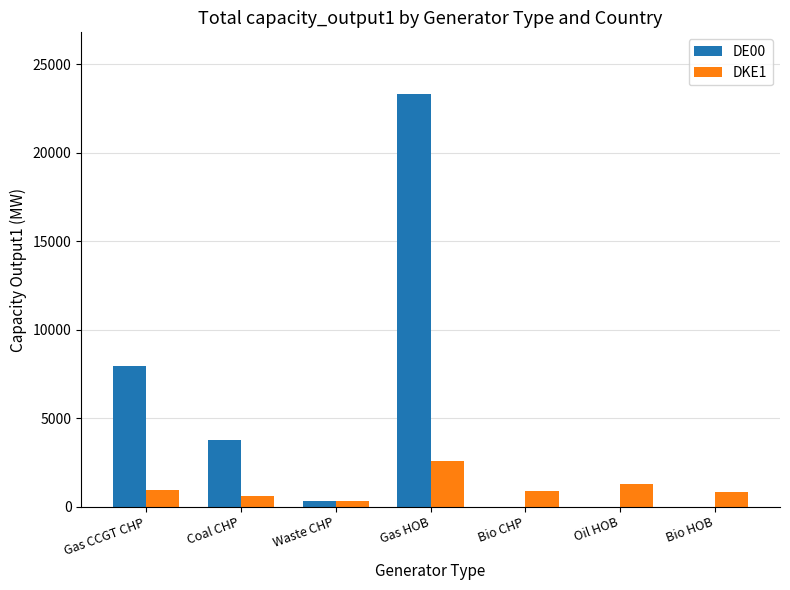

At which category is the sum across all series the highest?

Gas HOB